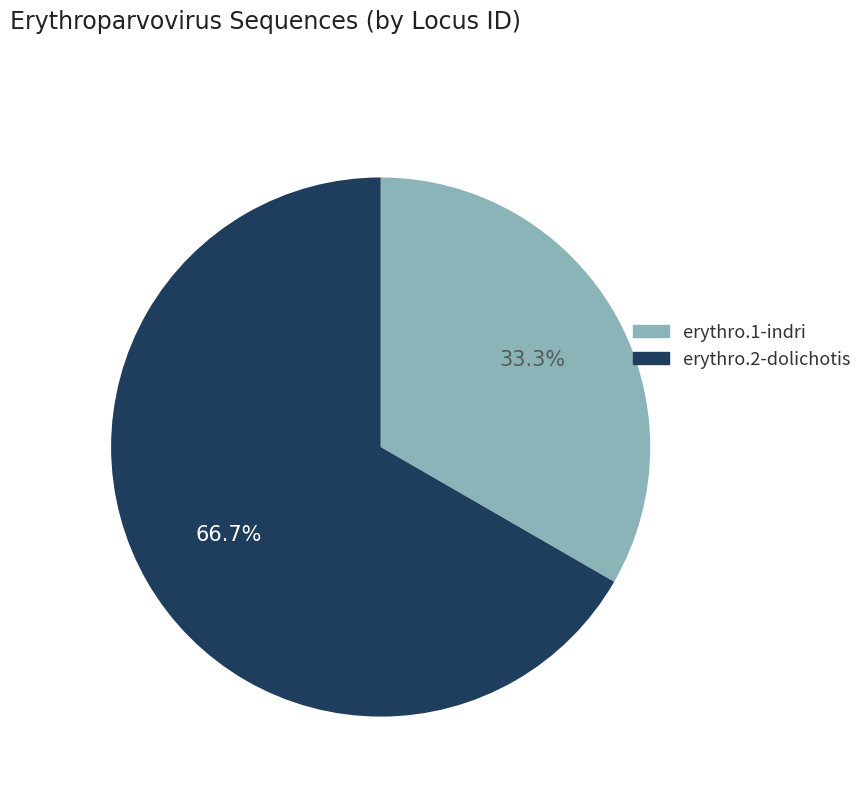

To the nearest percent, what is the difference between the erythro.1-indri and erythro.2-dolichotis slice percentages?

33%